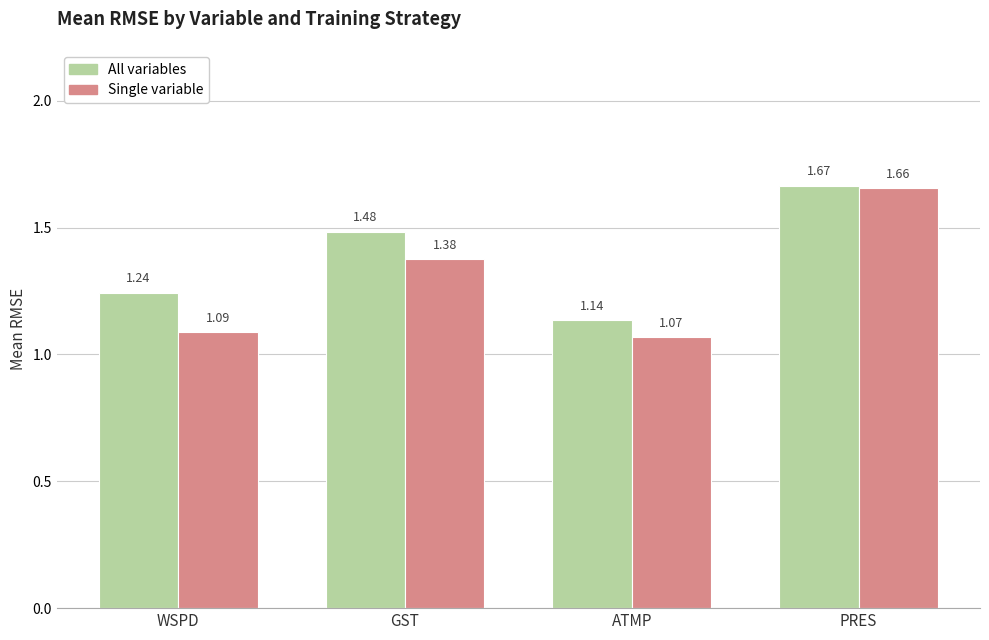

What is the label of the 1st bar from the right?

PRES